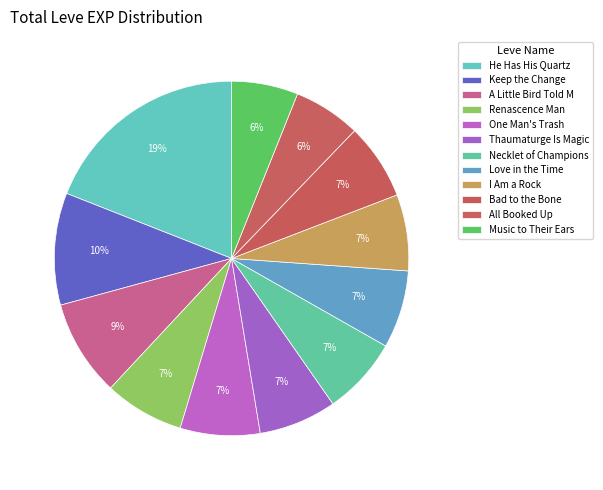

How many segments does this pie chart have?

12